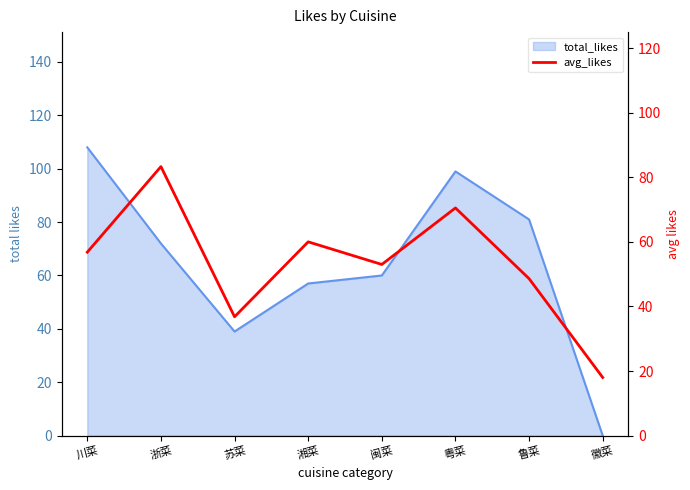

At which label does the data first exceed 56?

川菜